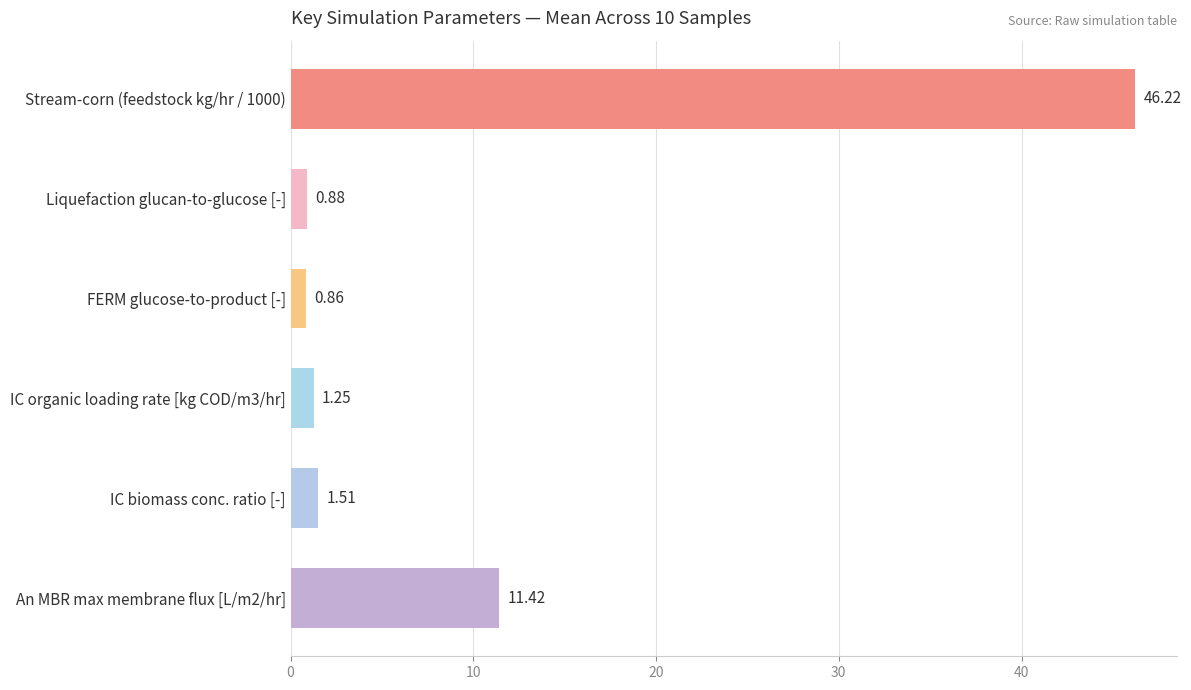

What is the difference between the second highest and second lowest values?

10.5